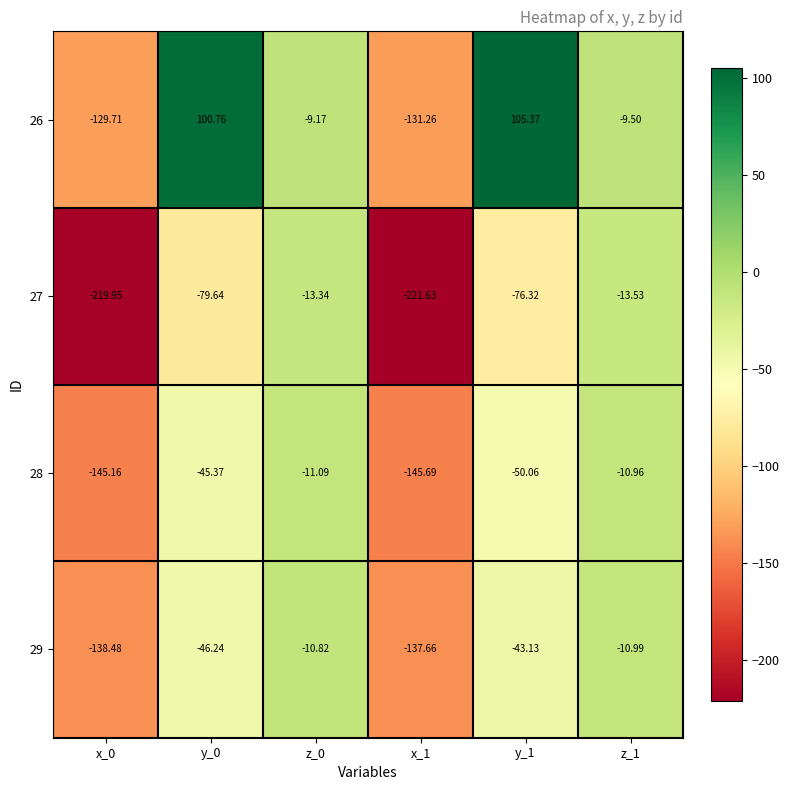

Is the value of 27 at y_1 greater than the value of 28 at z_1?

No